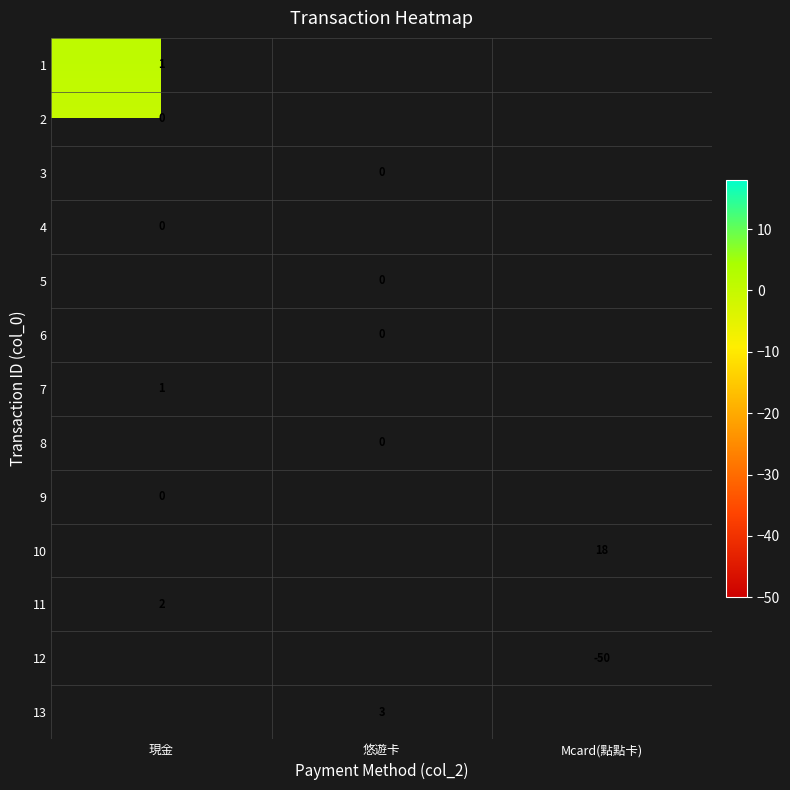

The 11 series shows 3 at 現金. True or false?

False